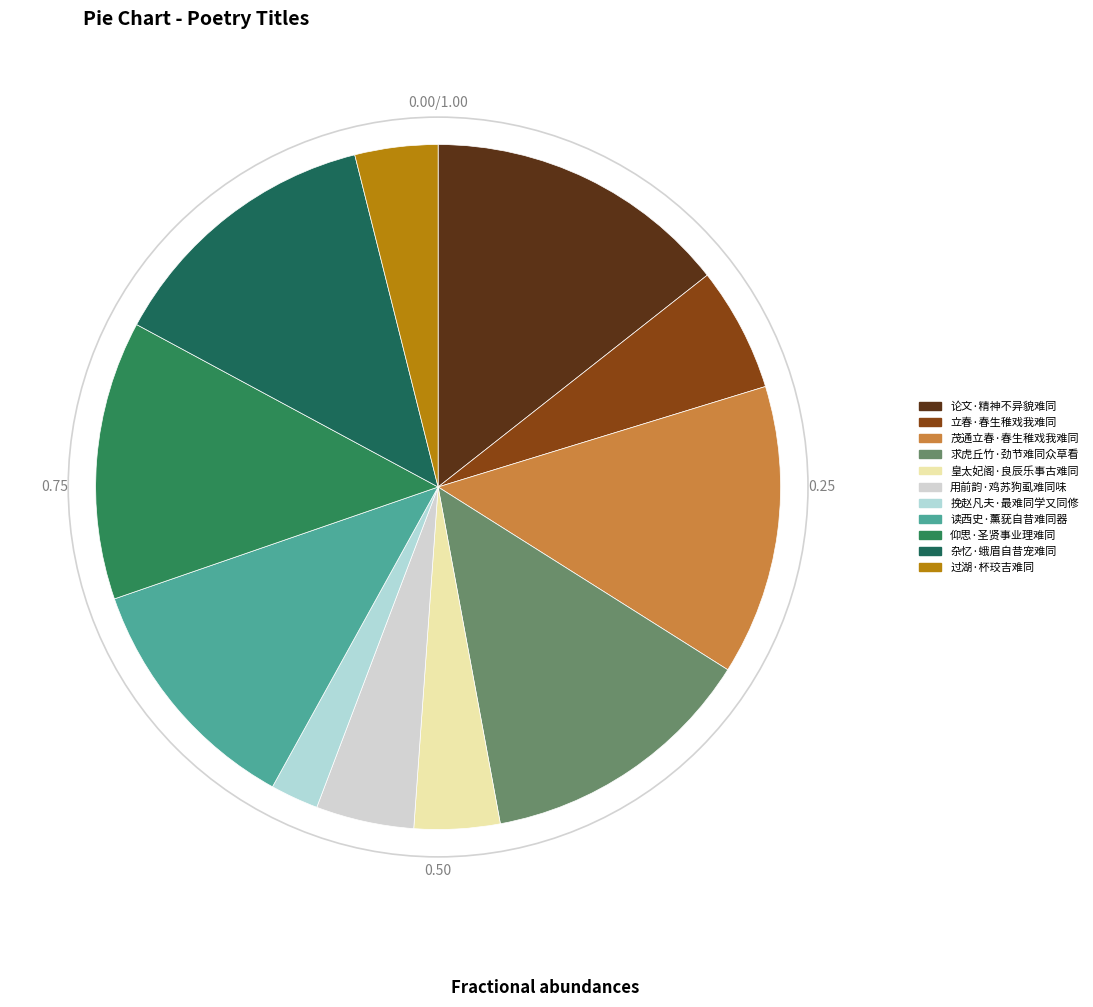

Count the number of slices in the pie.

11